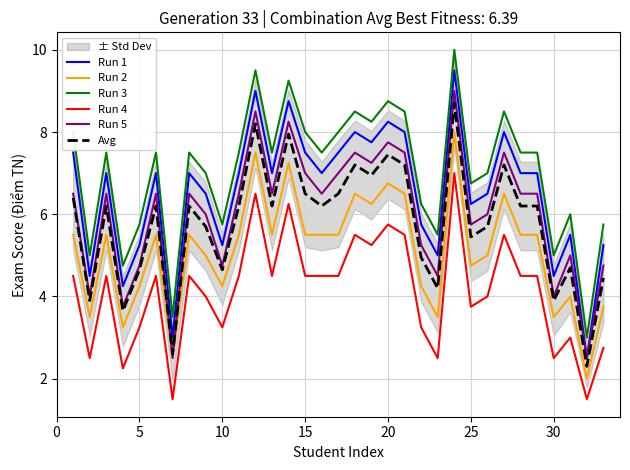

What is the maximum value for Run 5?

9.0